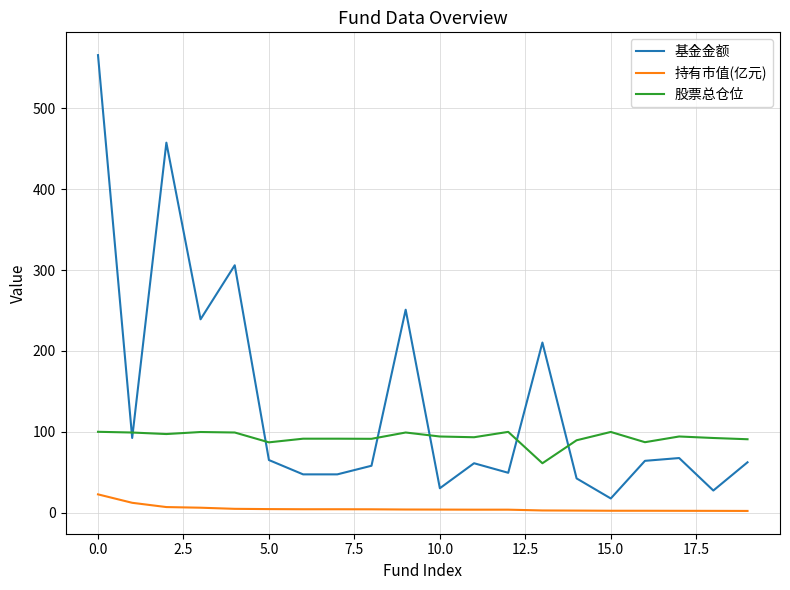

Rank the series by their average value, from highest to lowest.

基金金额, 股票总仓位, 持有市值(亿元)